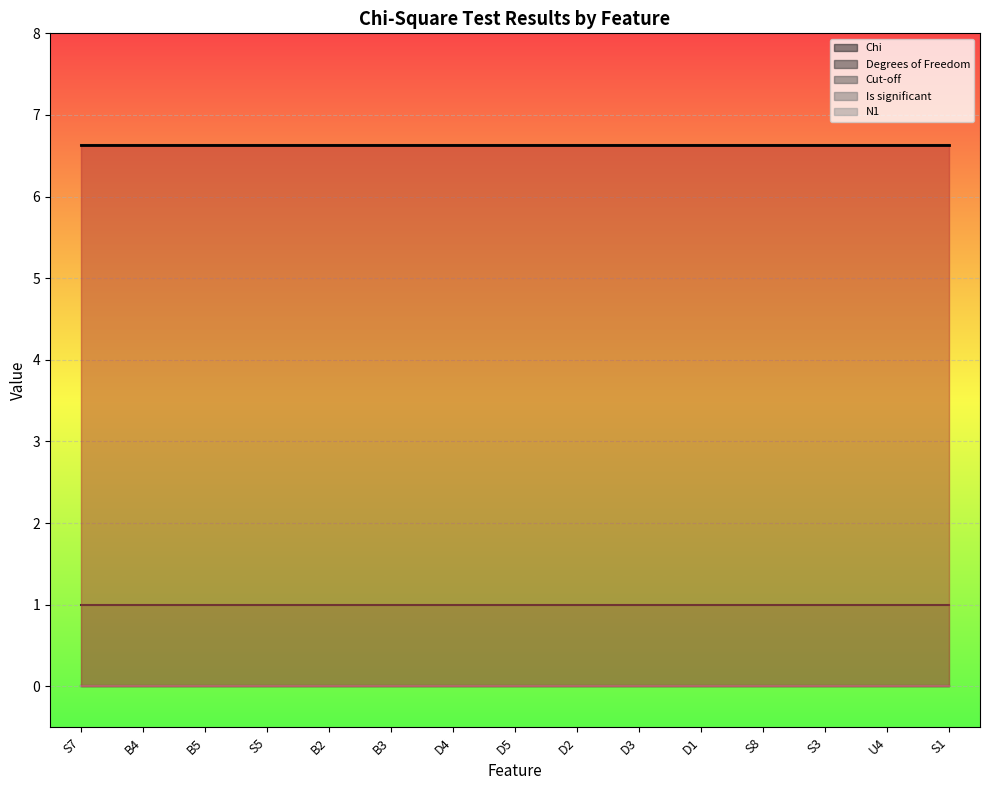

Which series has the widest spread of values?

Chi